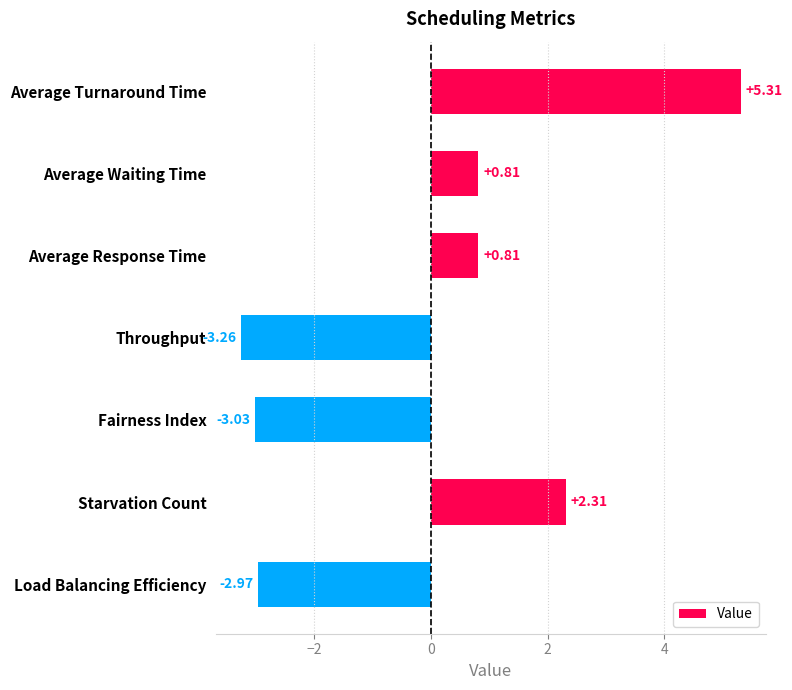

Which label corresponds to the largest value in the chart?

Average Turnaround Time